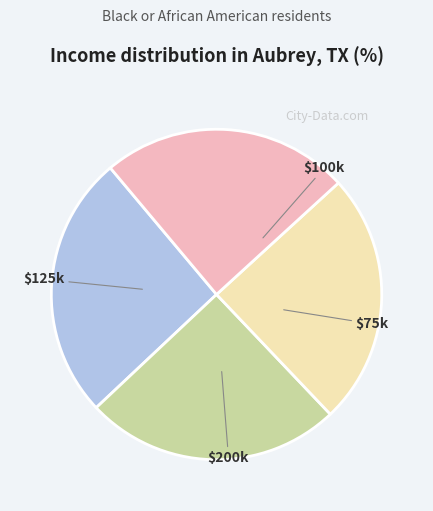

Is there a majority slice in this chart?

No